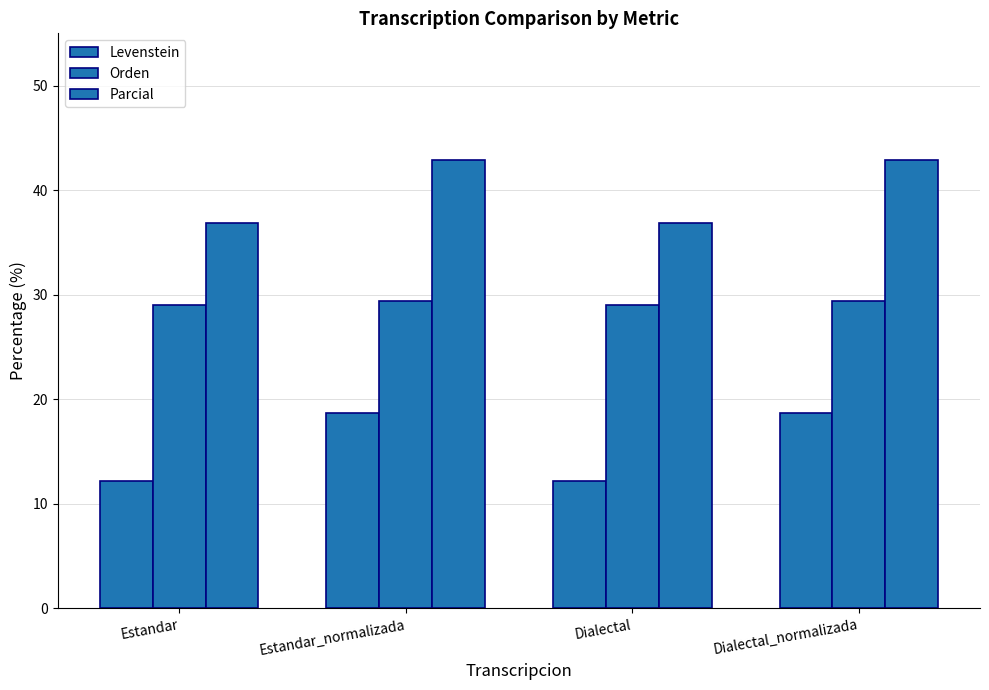

How many groups of bars are there?

4